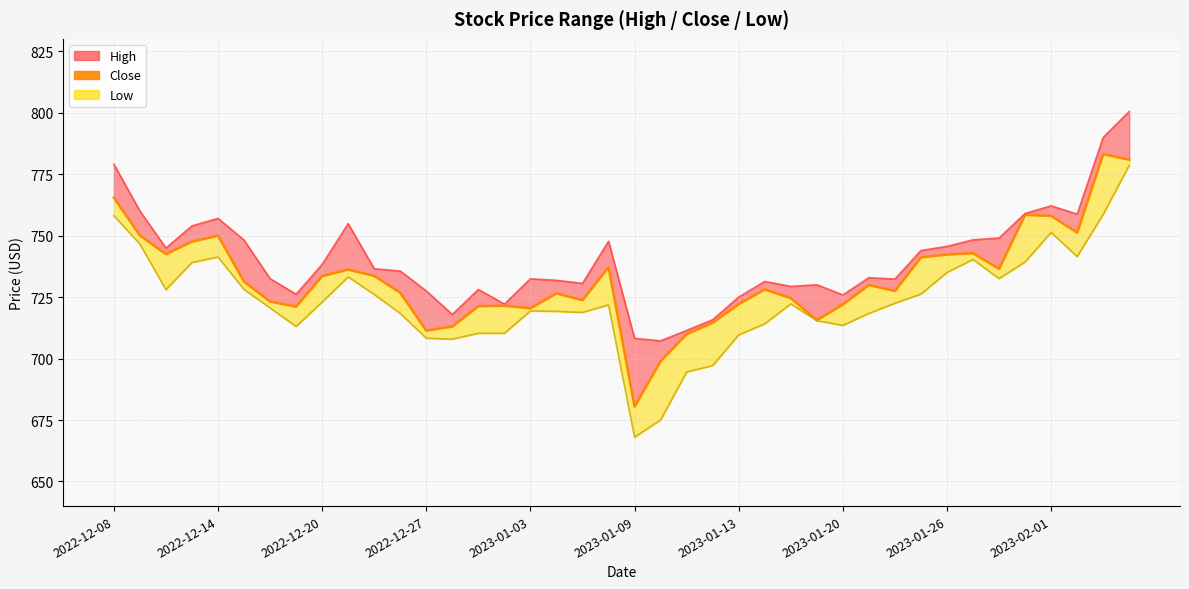

At which label does Close first exceed 729?

2022-12-08